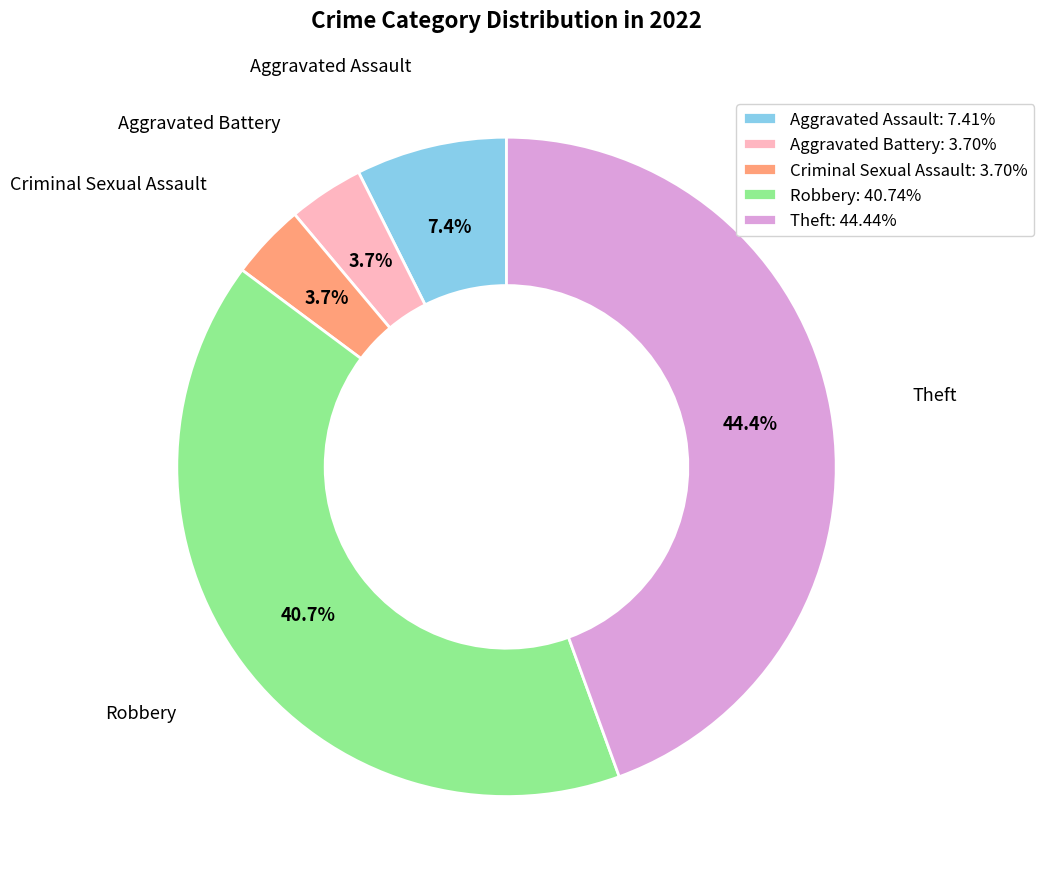

Between Robbery and Aggravated Assault, which is larger?

Robbery